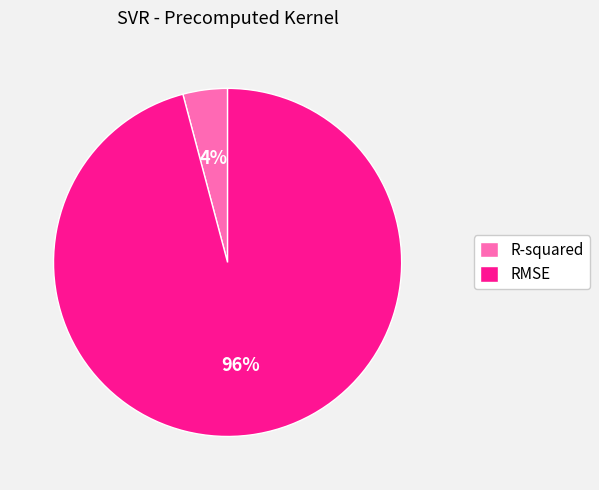

The RMSE slice represents 96% of the pie. True or false?

True